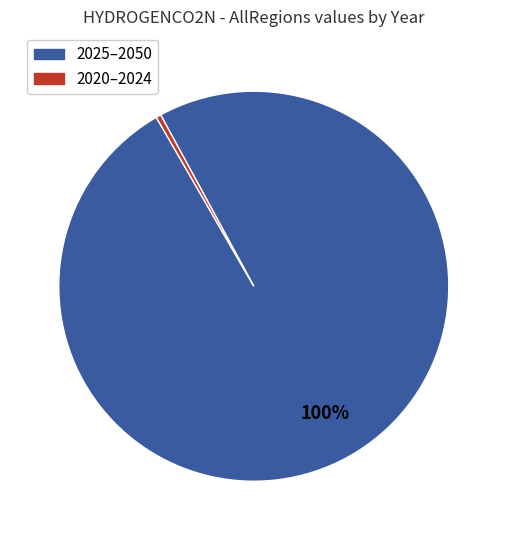

Does any single category account for the majority?

Yes